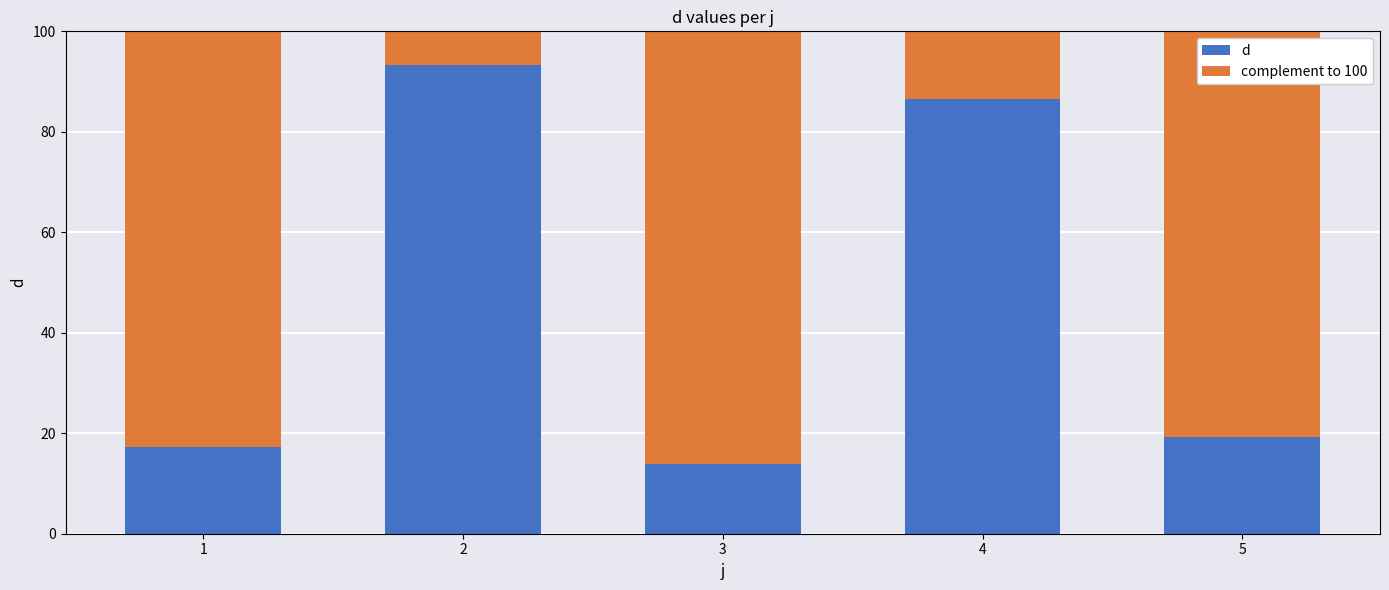

What is the difference between the maximum and minimum values in the d series?

79.4